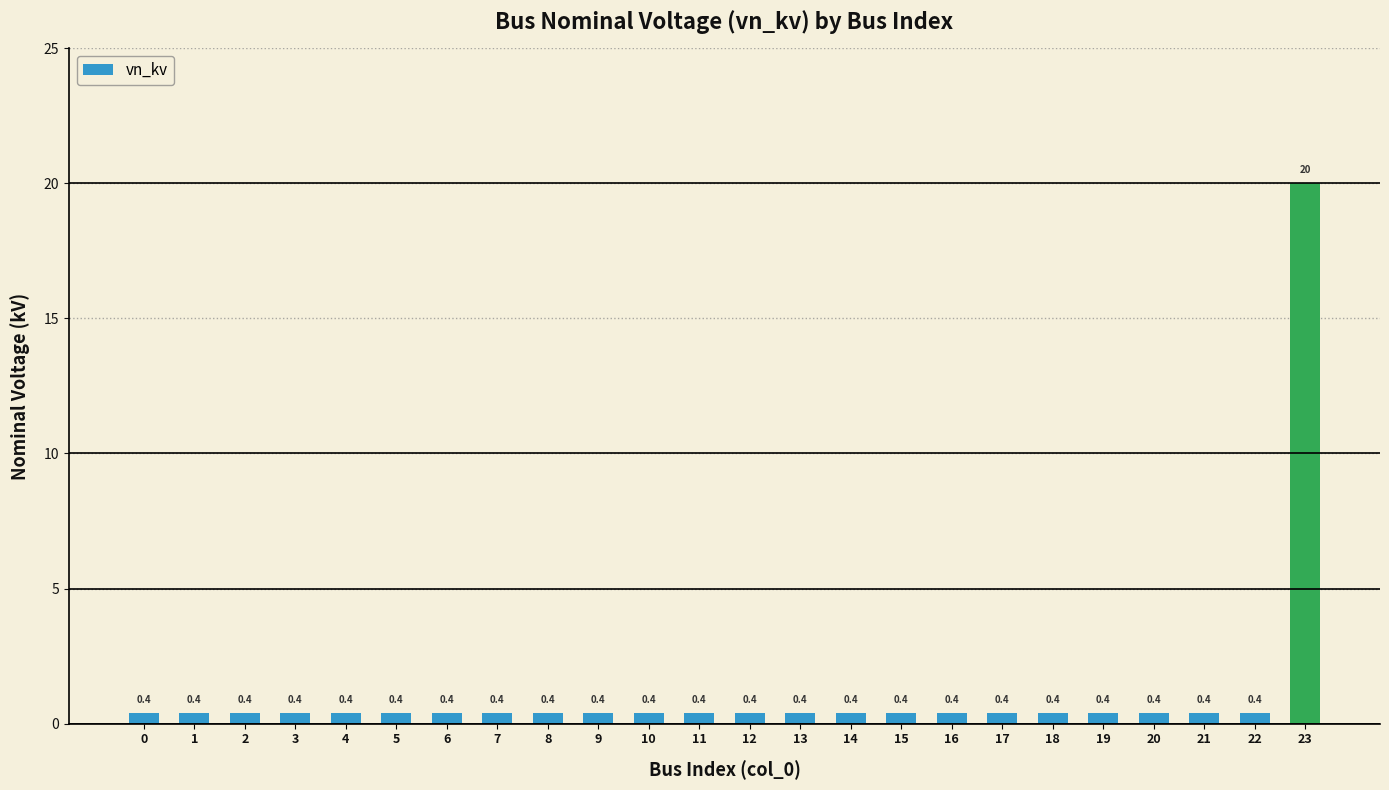

What is the sum of all values?

29.2